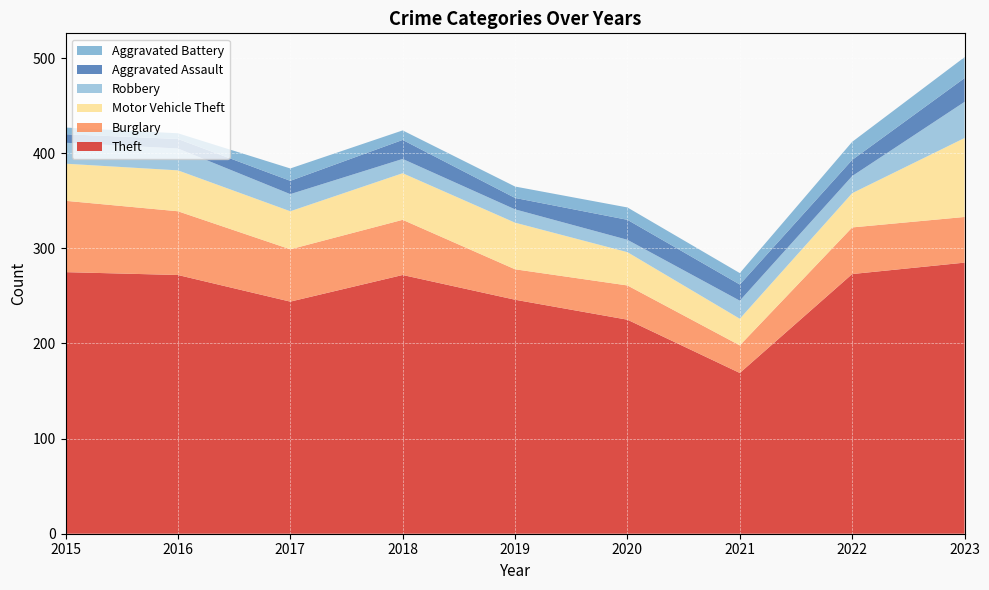

Reading left to right, transcribe all the data shown in this chart.

Theft: 275	272	244	272	246	225	169	273	285
Burglary: 75	67	55	58	32	36	29	49	48
Motor Vehicle Theft: 39	43	40	49	49	35	28	36	83
Robbery: 22	23	18	15	14	13	19	18	38
Aggravated Assault: 9	10	14	20	12	21	17	17	25
Aggravated Battery: 7	6	13	10	12	13	12	19	22